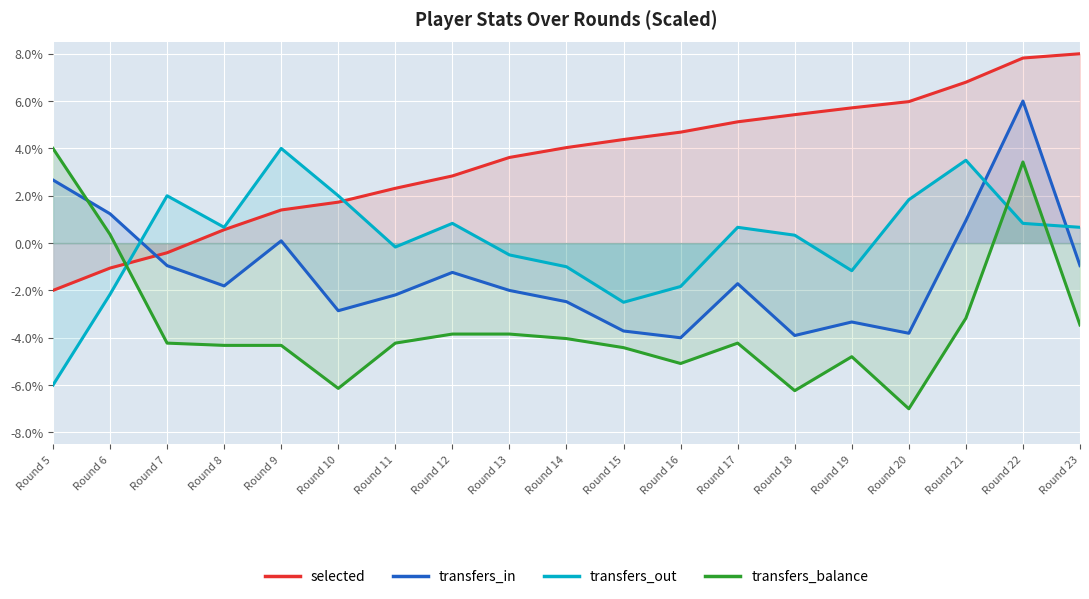

List the labels in order of transfers_in value, smallest first.

Round 16, Round 18, Round 20, Round 15, Round 19, Round 10, Round 14, Round 11, Round 13, Round 8, Round 17, Round 12, Round 7, Round 23, Round 9, Round 21, Round 6, Round 5, Round 22